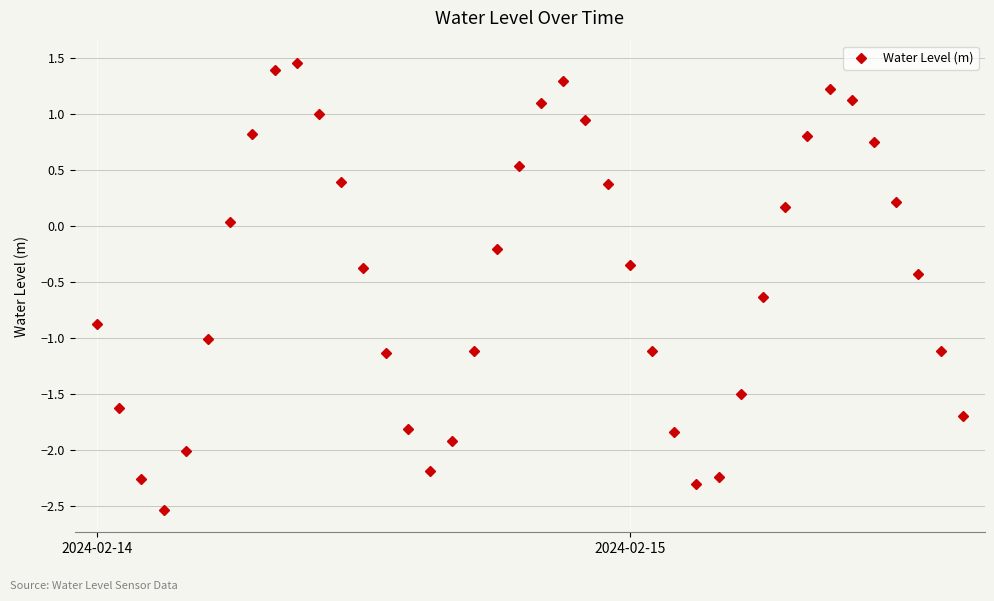

What is the sum of all values?

-18.7